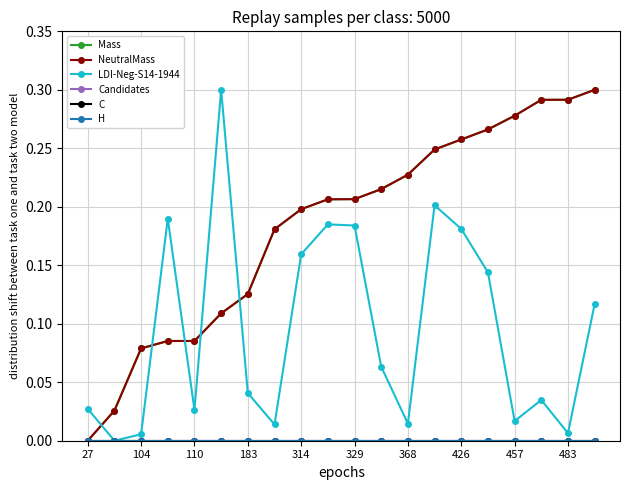

True or false: H and NeutralMass intersect in this chart.

False